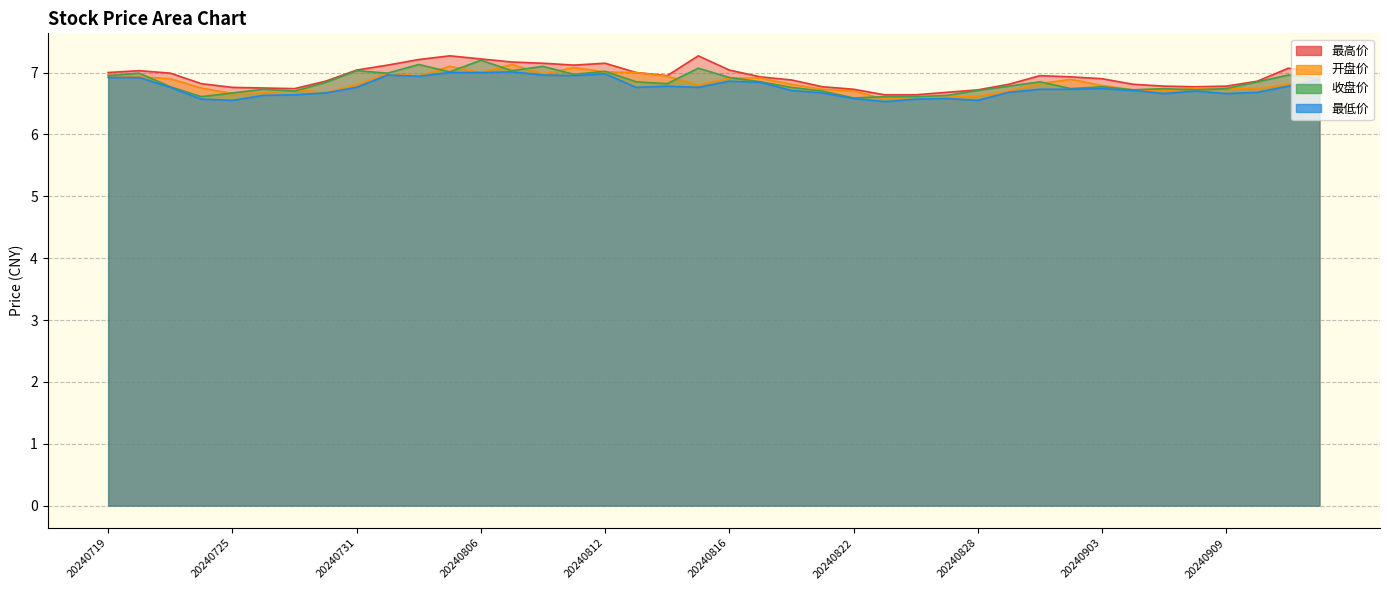

True or false: 最高价 and 收盘价 cross at least once.

False